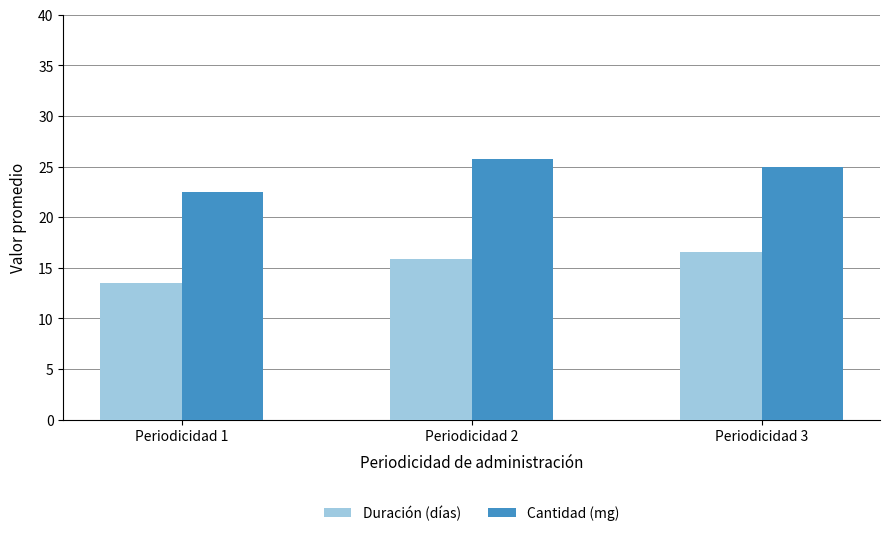

What is the difference between the Cantidad (mg) values at Periodicidad 2 and Periodicidad 3?

0.8